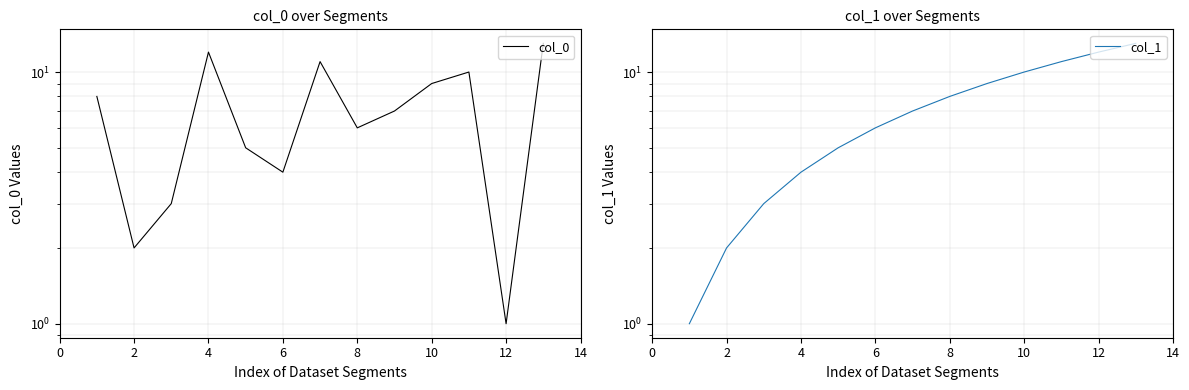

What is the minimum value for col_0?

1